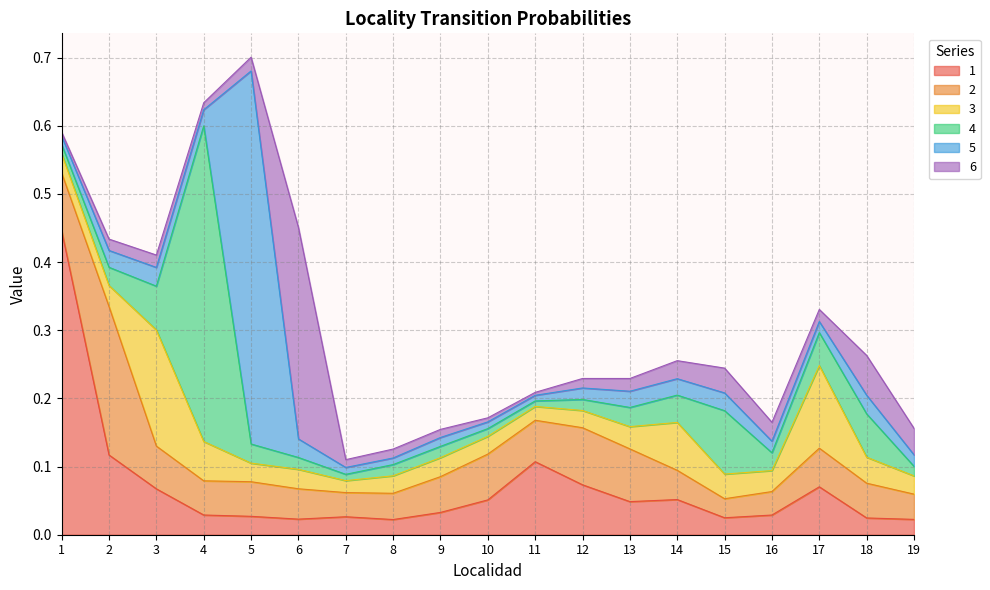

Where do 1 and 5 first cross each other?

4 and 5